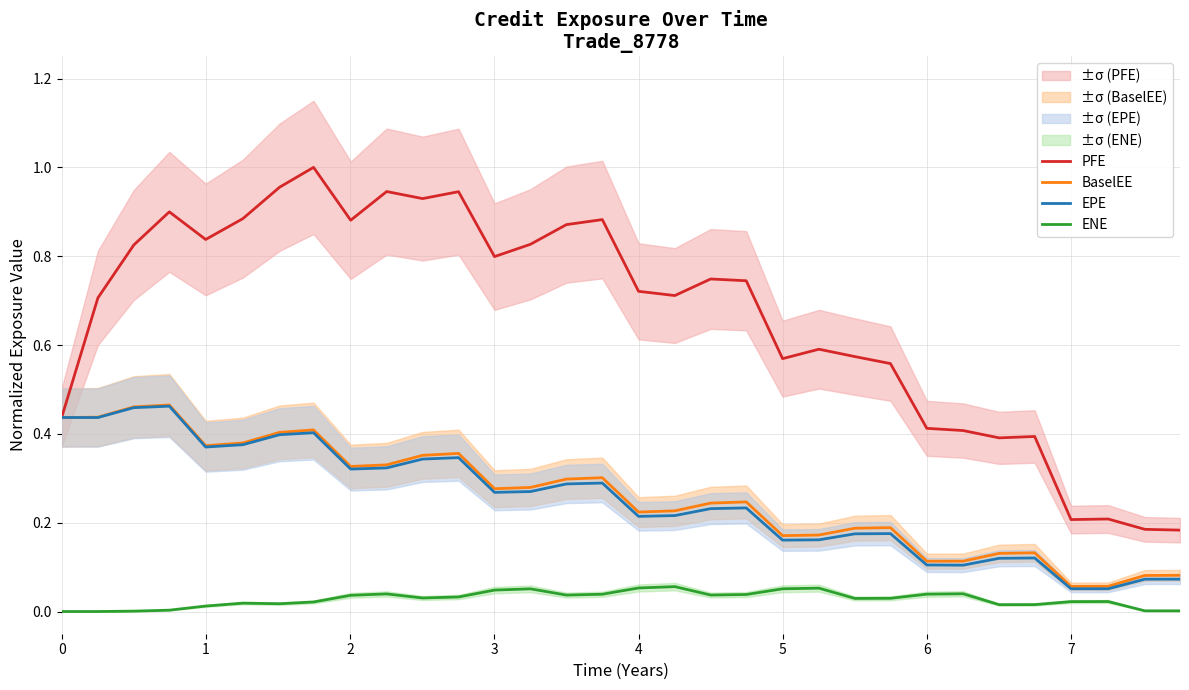

At which category does EPE reach its first local valley?

1